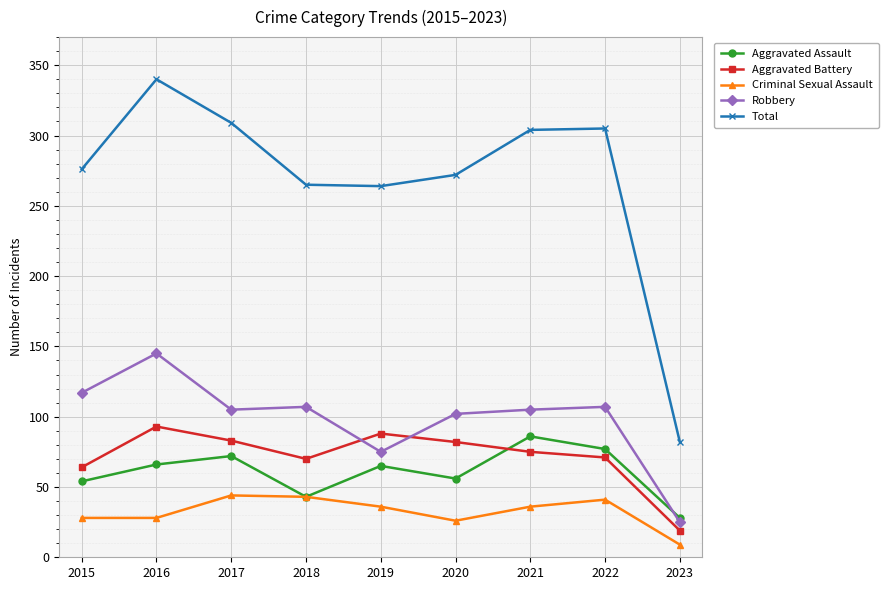

Count the number of categories in the chart.

9